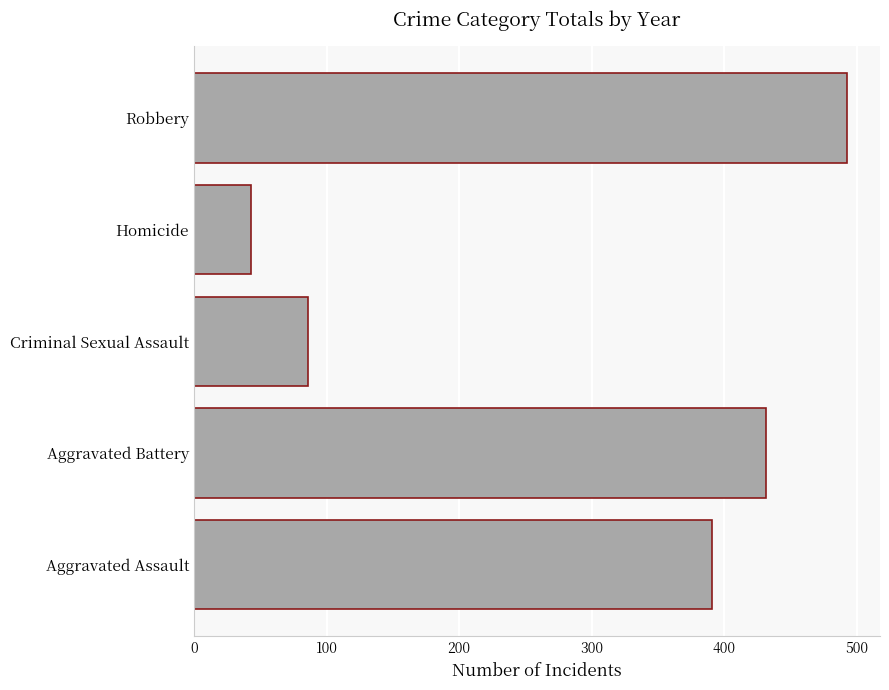

Does the chart contain any negative values?

No